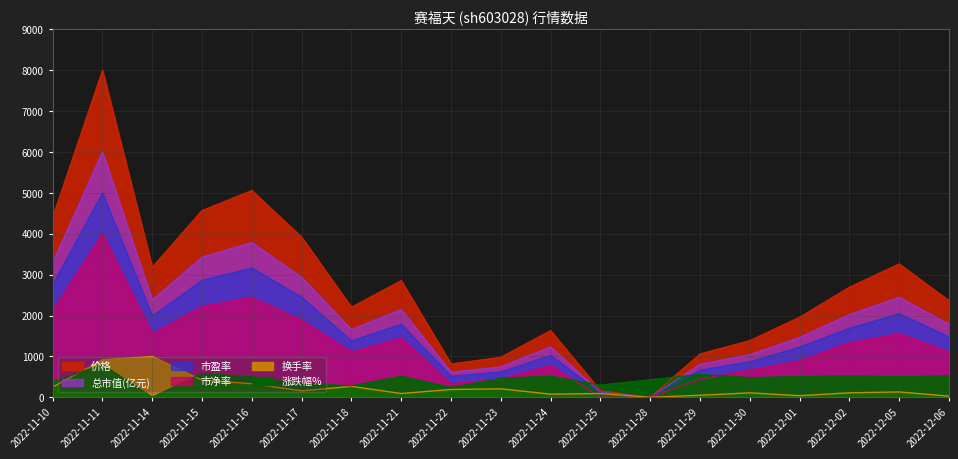

What is the sum of the 换手率 values at 2022-11-23 and 2022-11-11?

1125.0